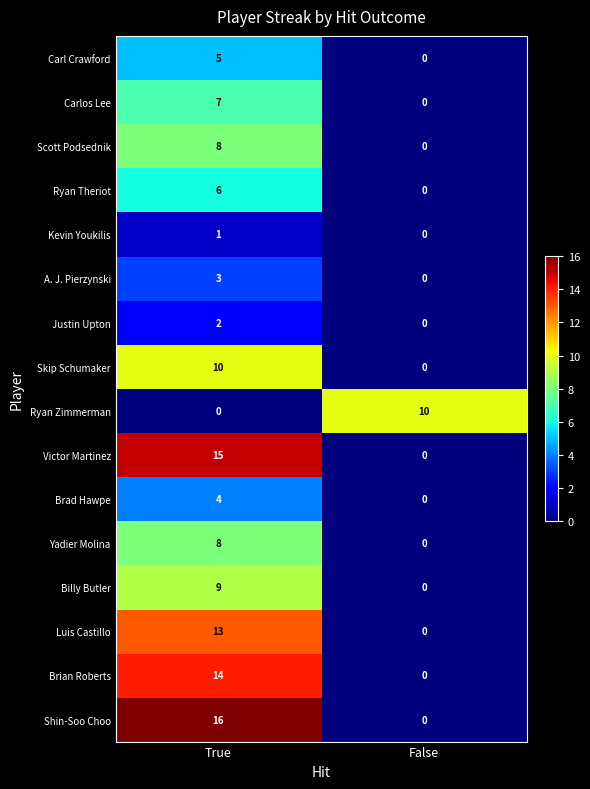

What is the sum of the A. J. Pierzynski values at True and False?

3